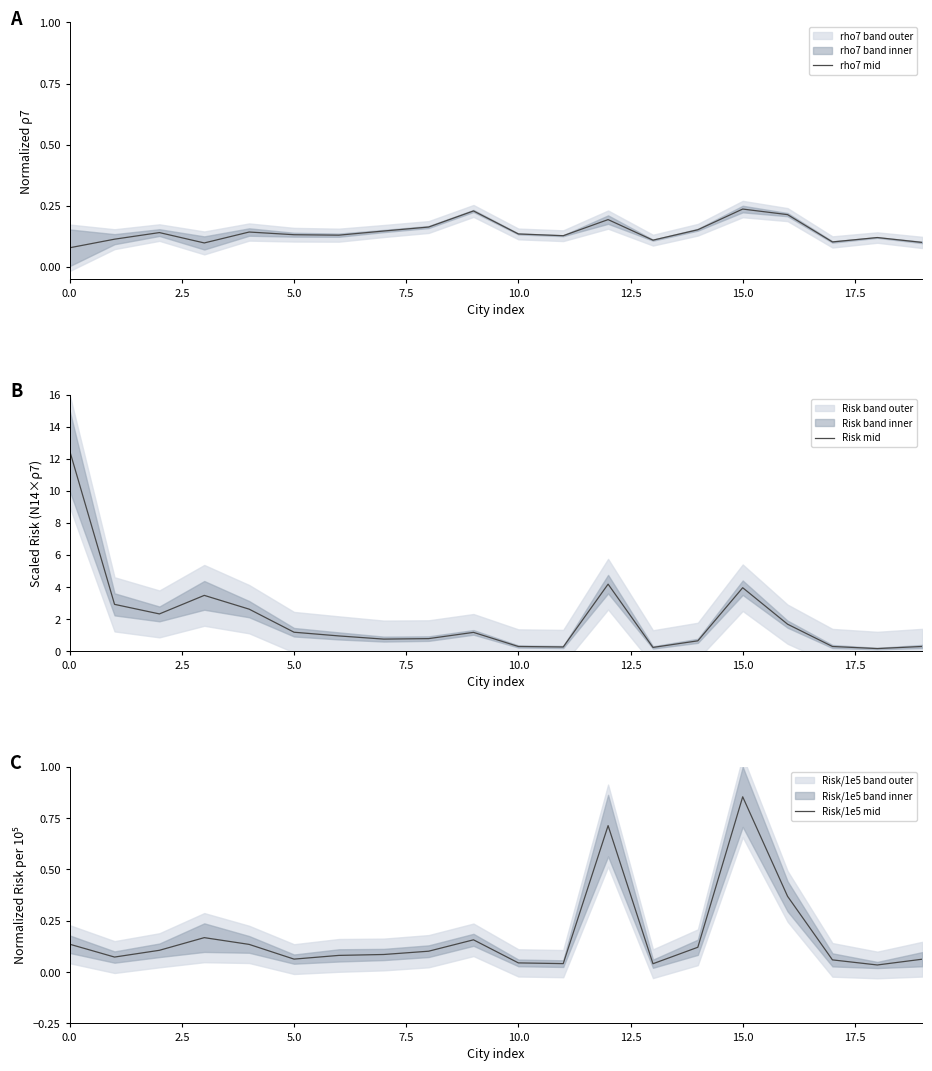

The Risk mid series shows 0.3 at 10.0. True or false?

True